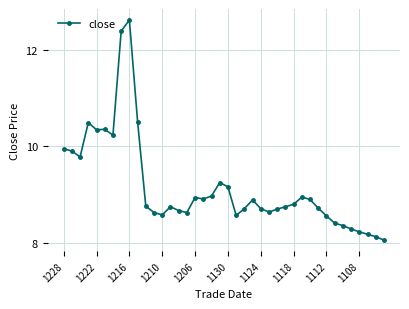

What is the minimum value shown in the chart?

8.1